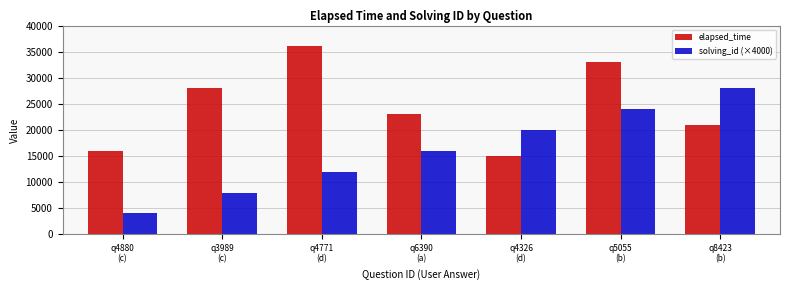

What is the label of the 1st bar from the left?

q4880
(c)